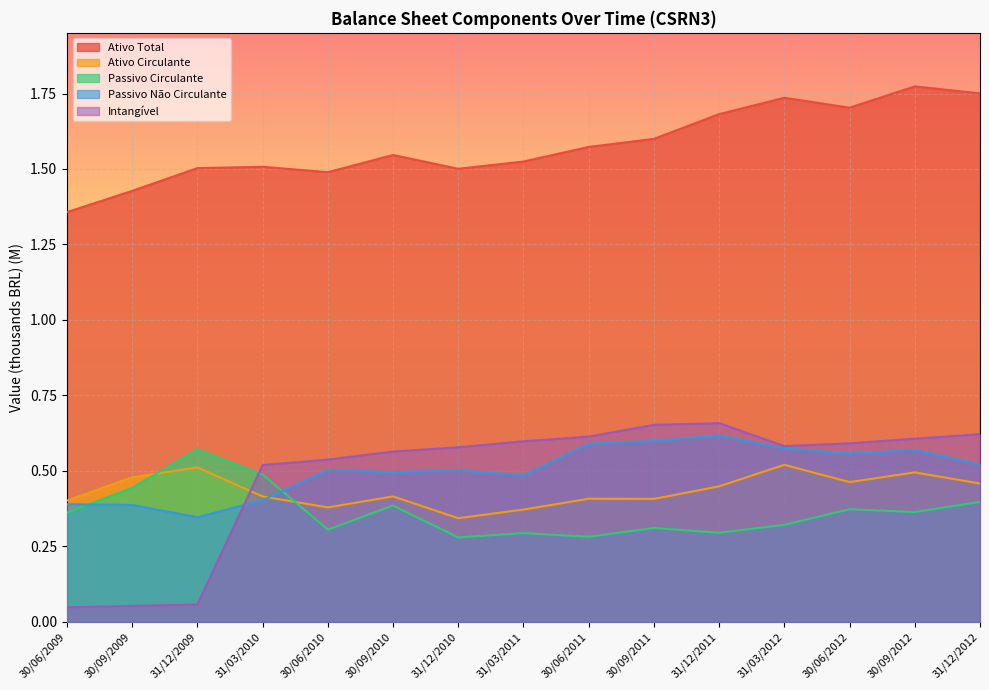

What is the average value of the Passivo Circulante series?

0.4